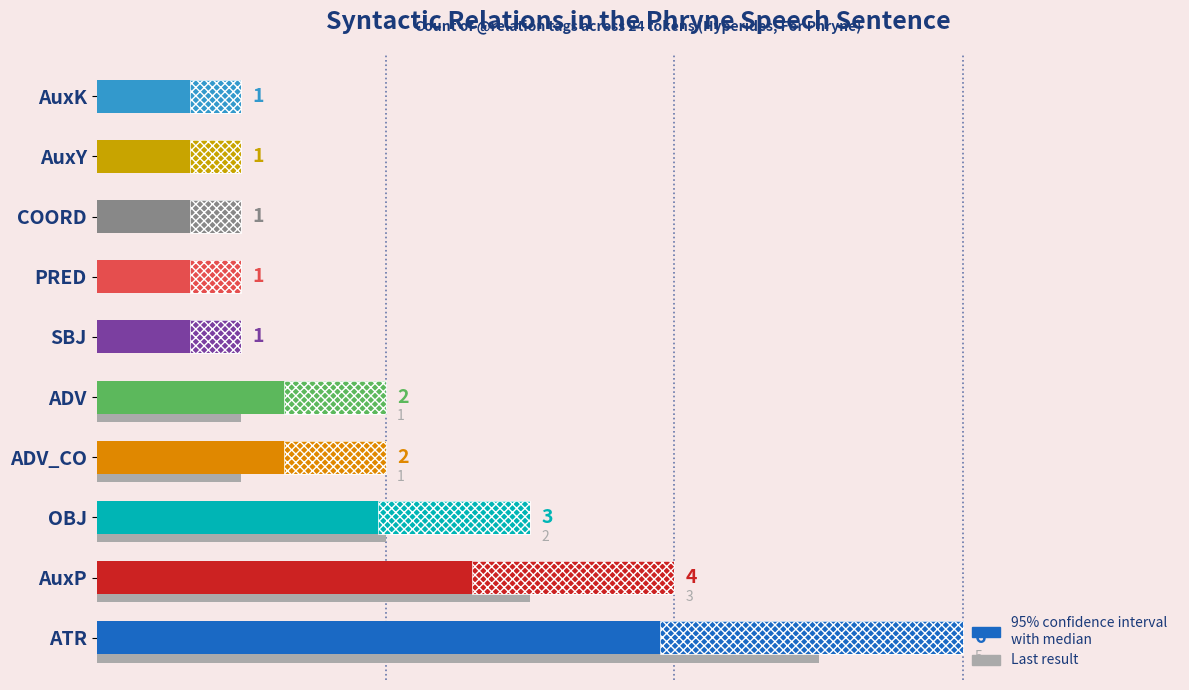

Which series has the widest spread of values?

Count